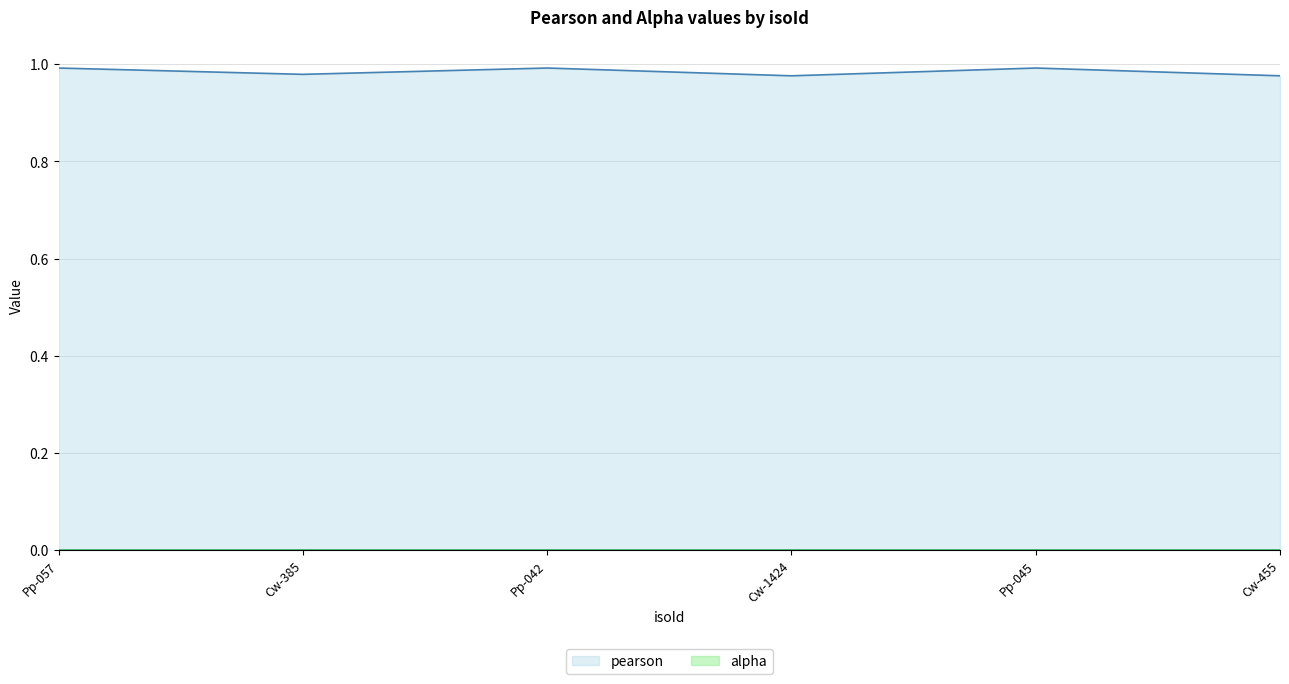

What is the value of the 6th point from the left?

1.0